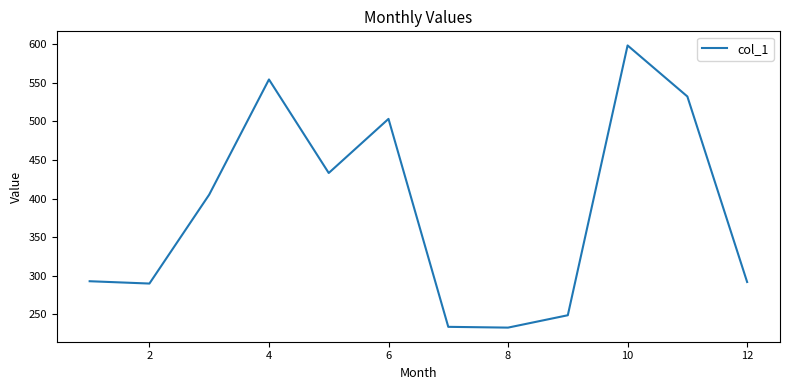

What is the greatest value displayed?

598